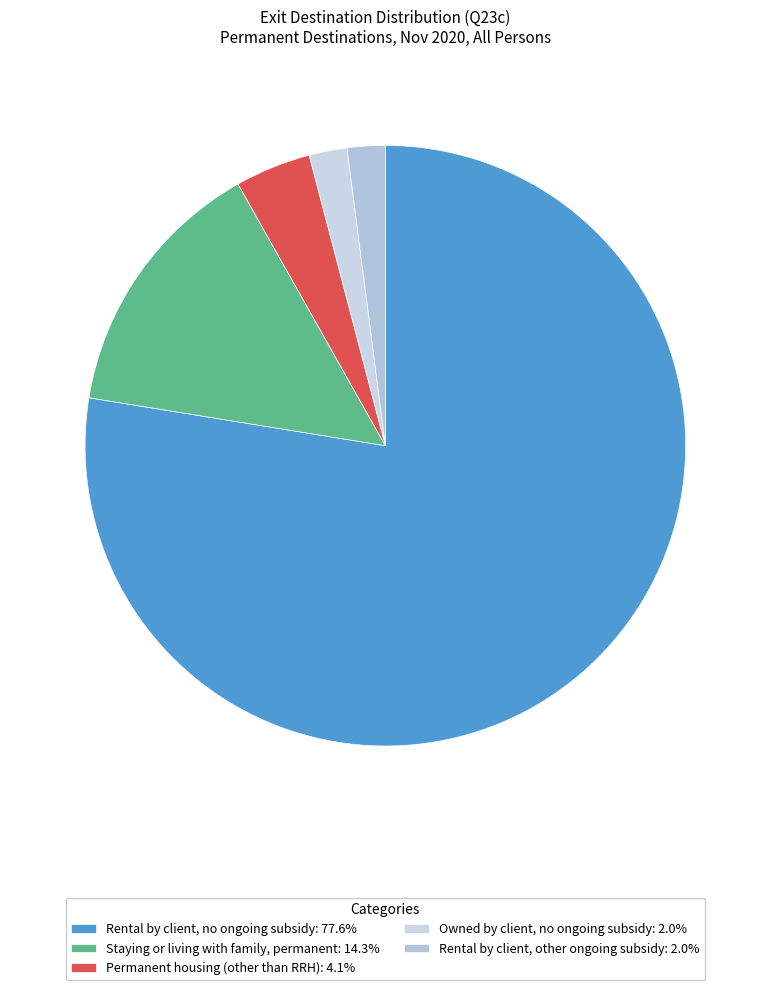

How many segments does this pie chart have?

5